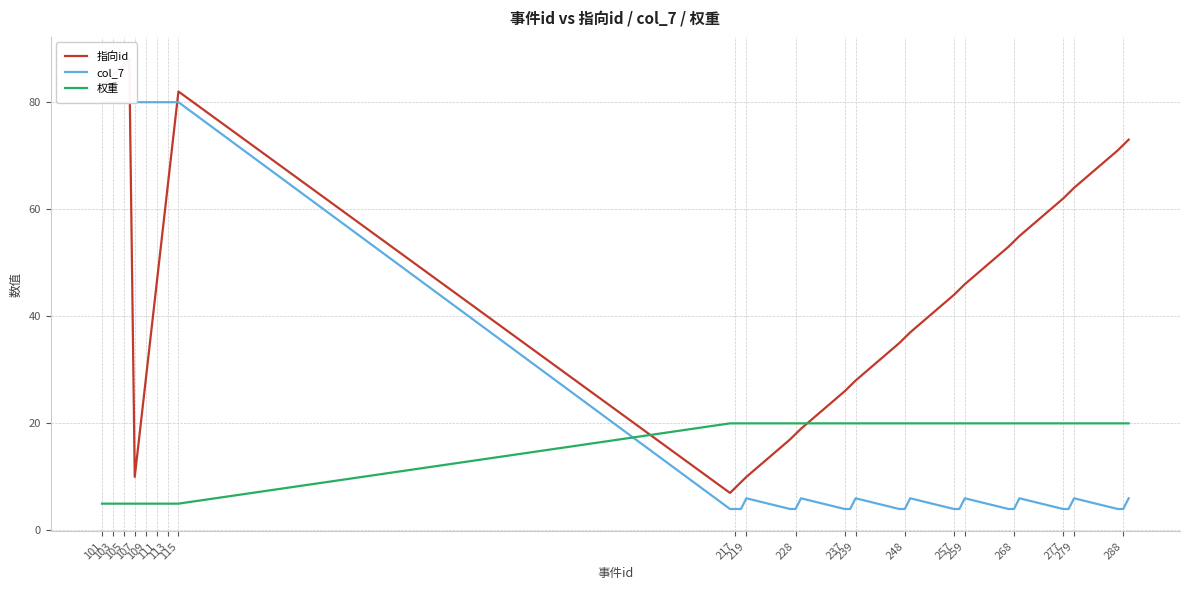

In col_7, how many points are higher than both neighbors (excluding endpoints)?

7